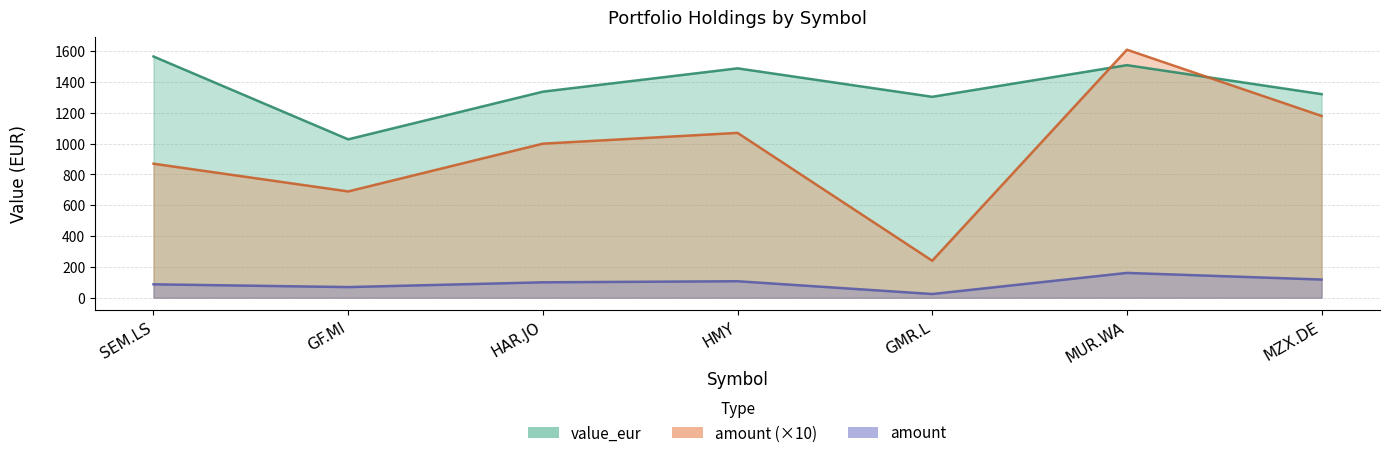

In value_eur, how many points are lower than both neighbors (excluding endpoints)?

2